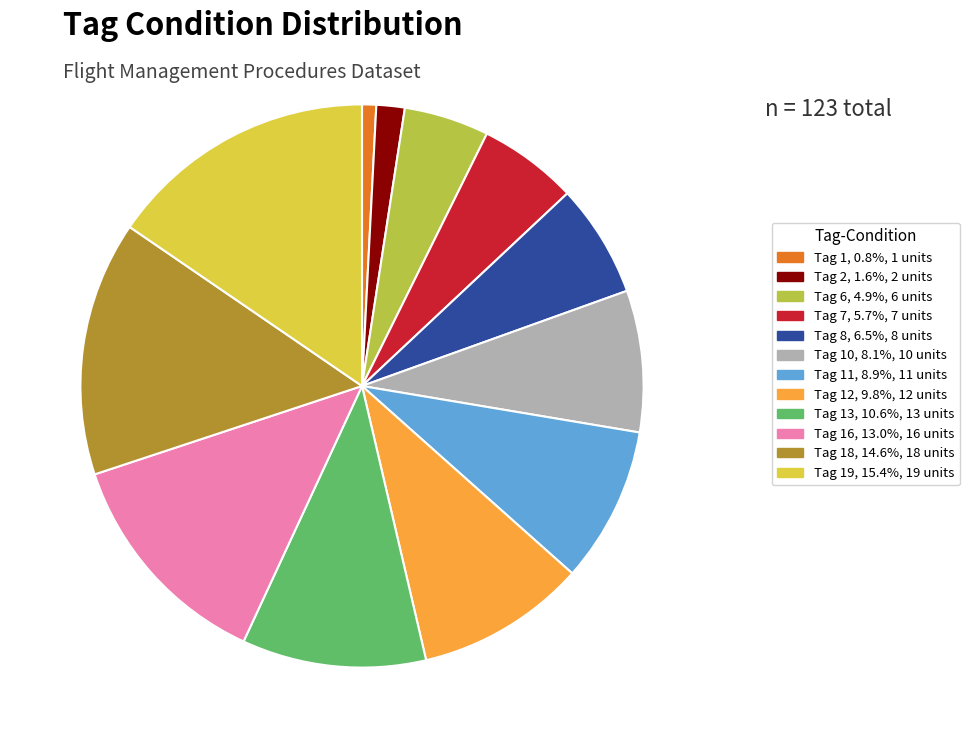

Is there any slice that represents more than half of the pie?

No